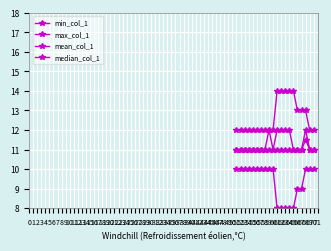

Rank the series by their maximum value, from highest to lowest.

max_col_1, median_col_1, mean_col_1, min_col_1